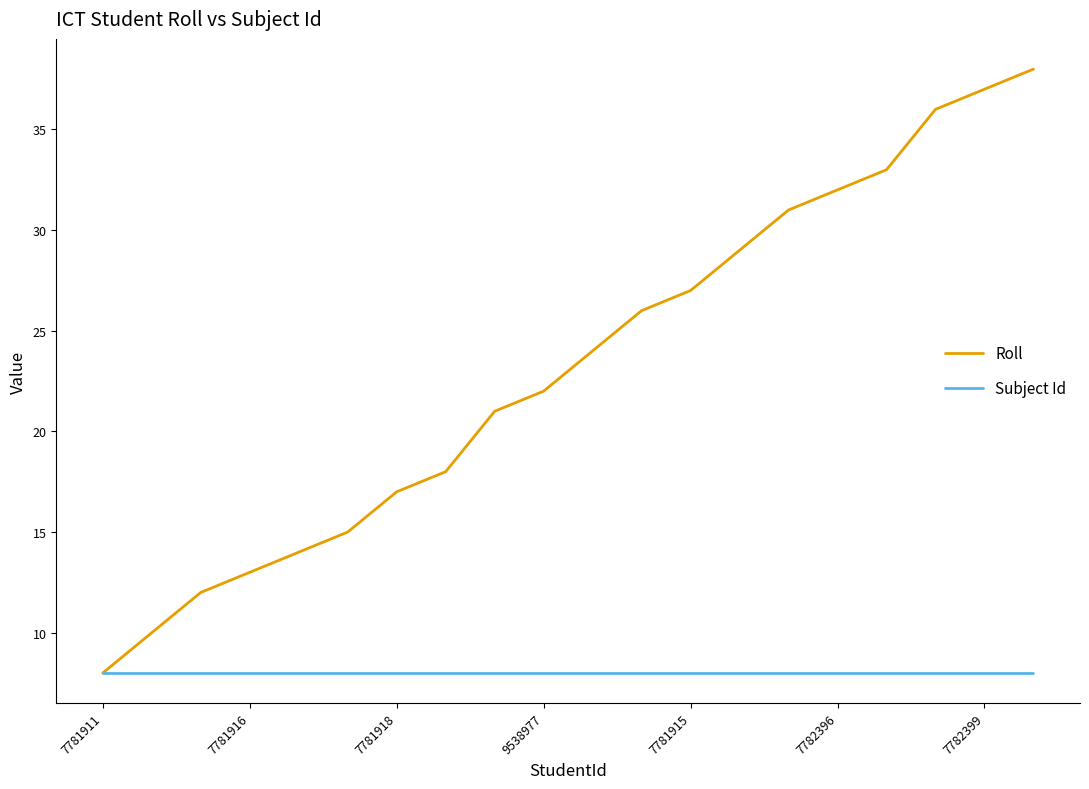

What is the maximum value shown in the chart?

38